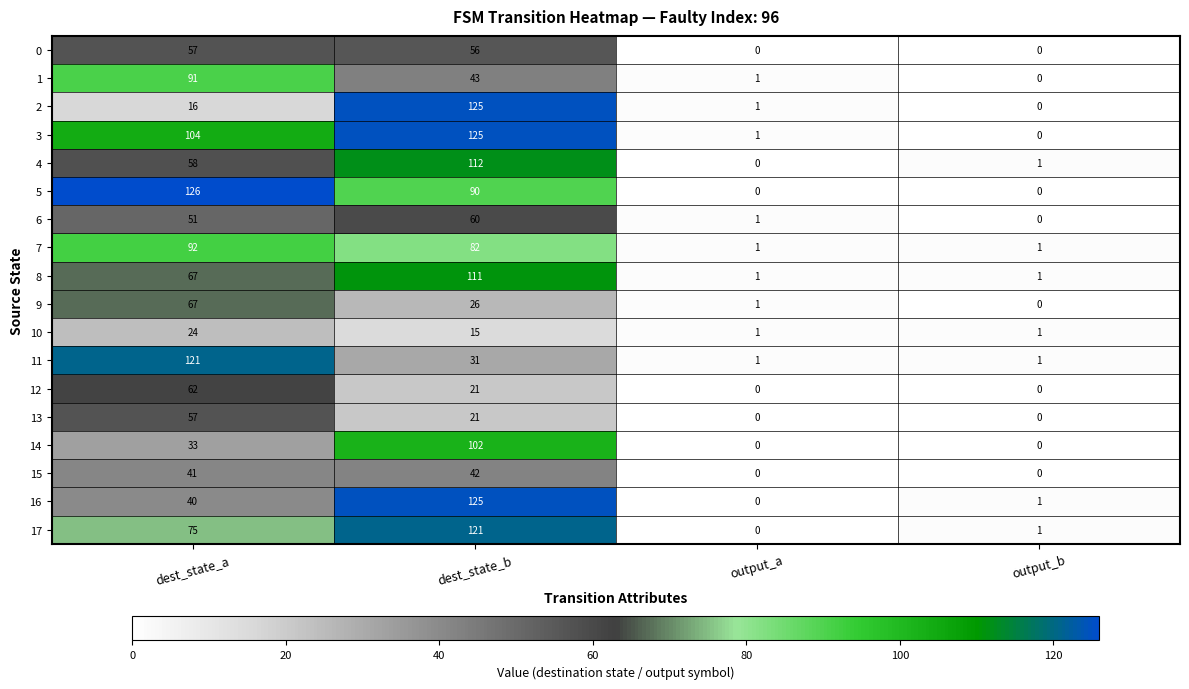

Which label corresponds to the largest value in the chart?

dest_state_a